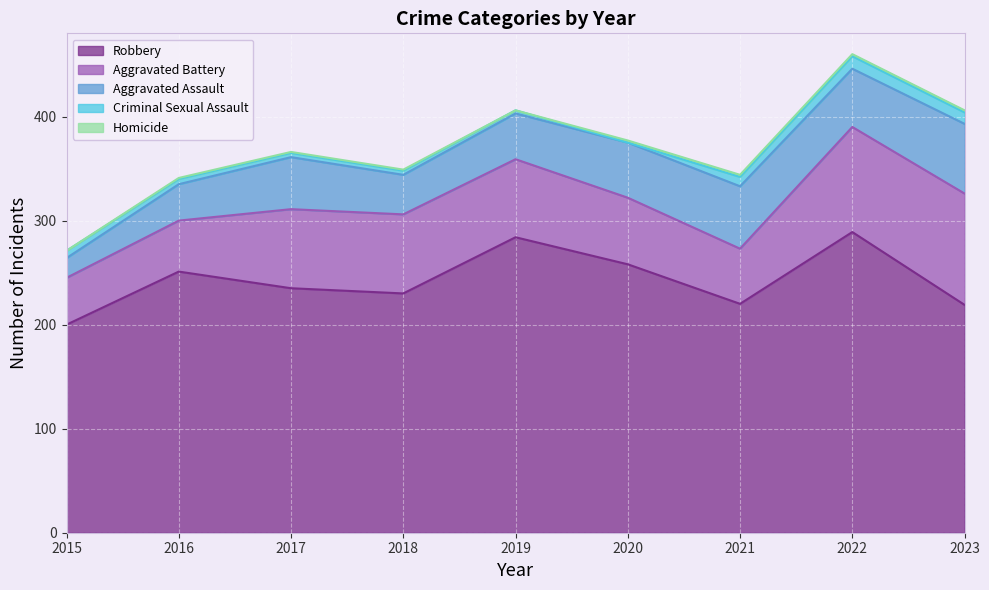

True or false: Robbery has more than 2 points higher than both neighbors.

True